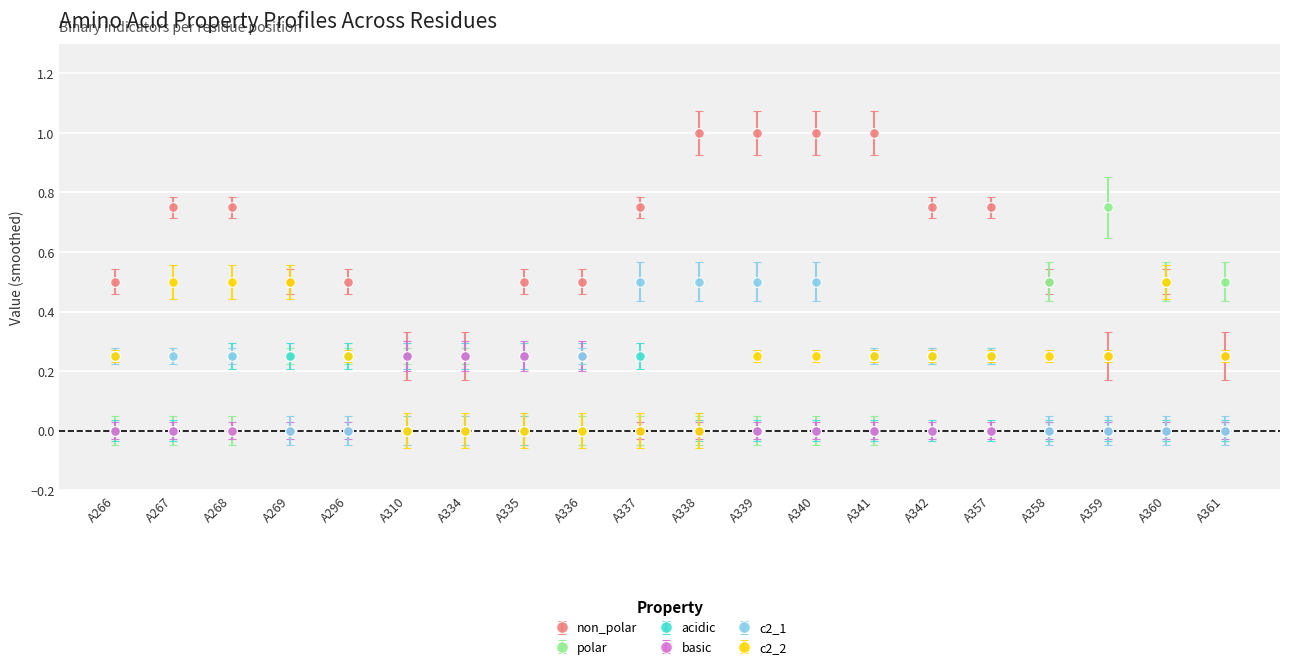

True or false: c2_1 has a value of 0.1 at A337.

False